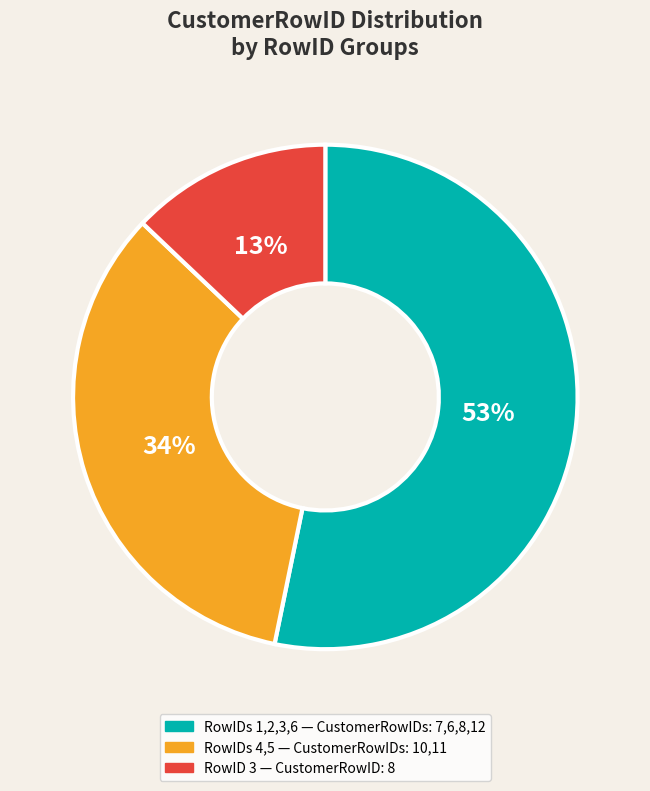

To the nearest percent, what is the difference between the largest and smallest slice percentages?

40%